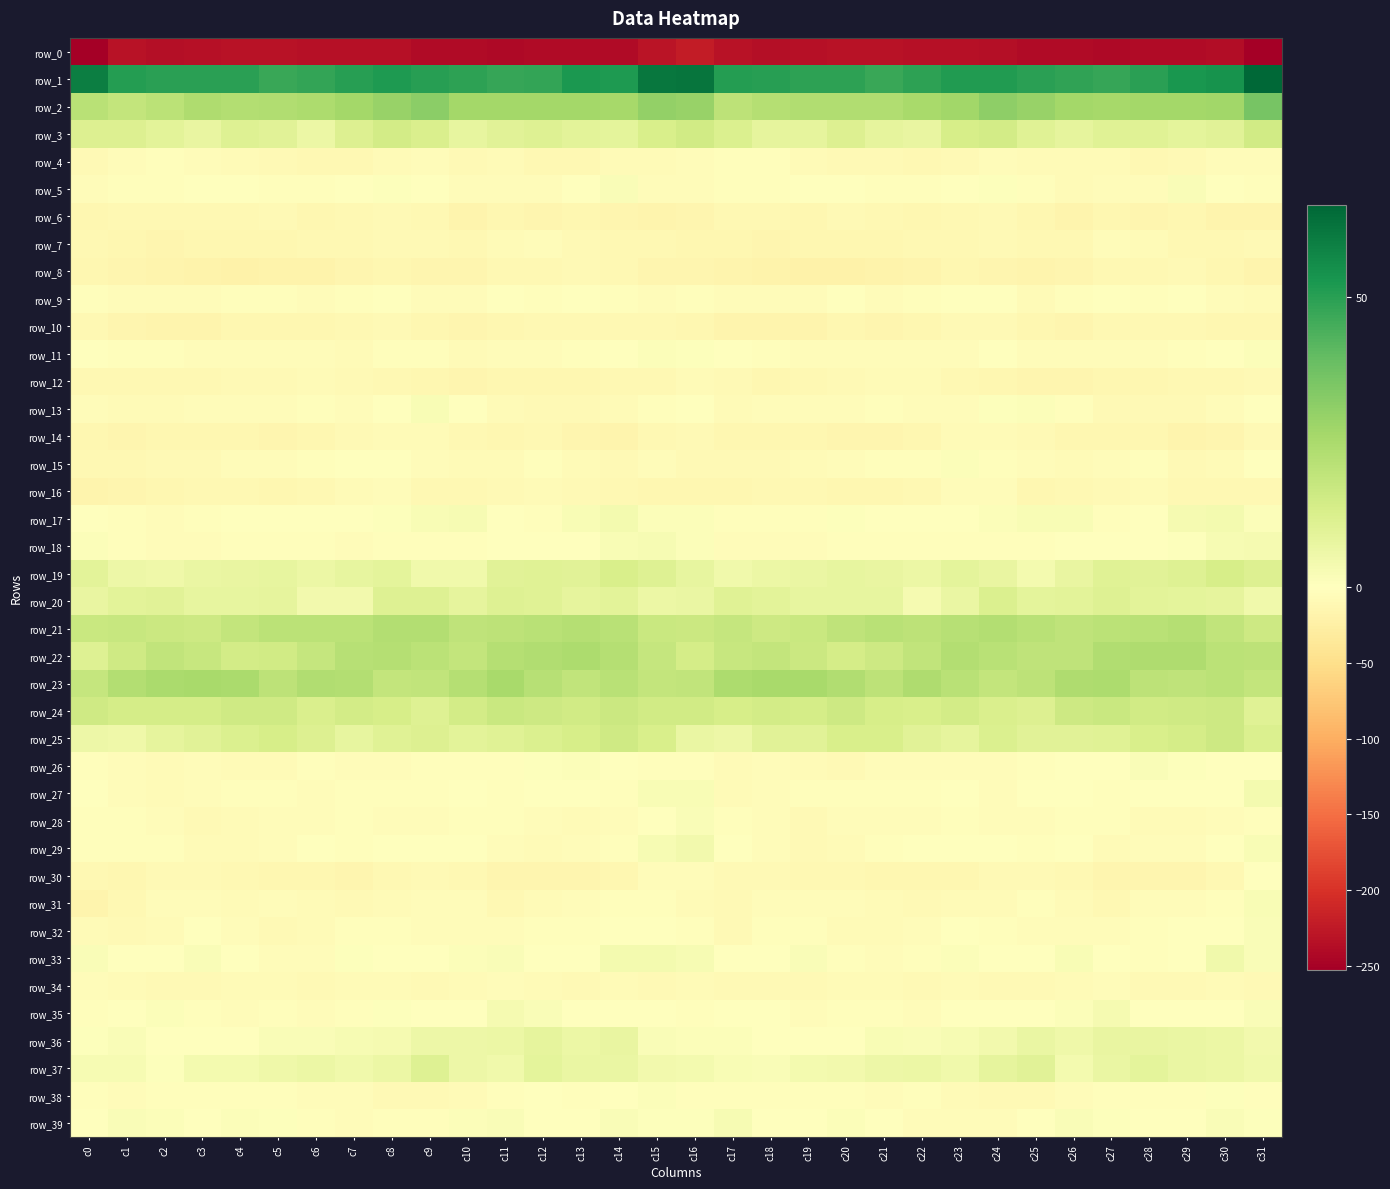

Which series has the largest total across all categories?

row_1